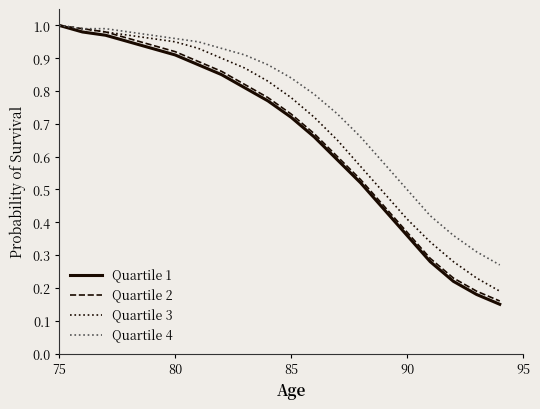

Which series has the largest total across all categories?

Quartile 4